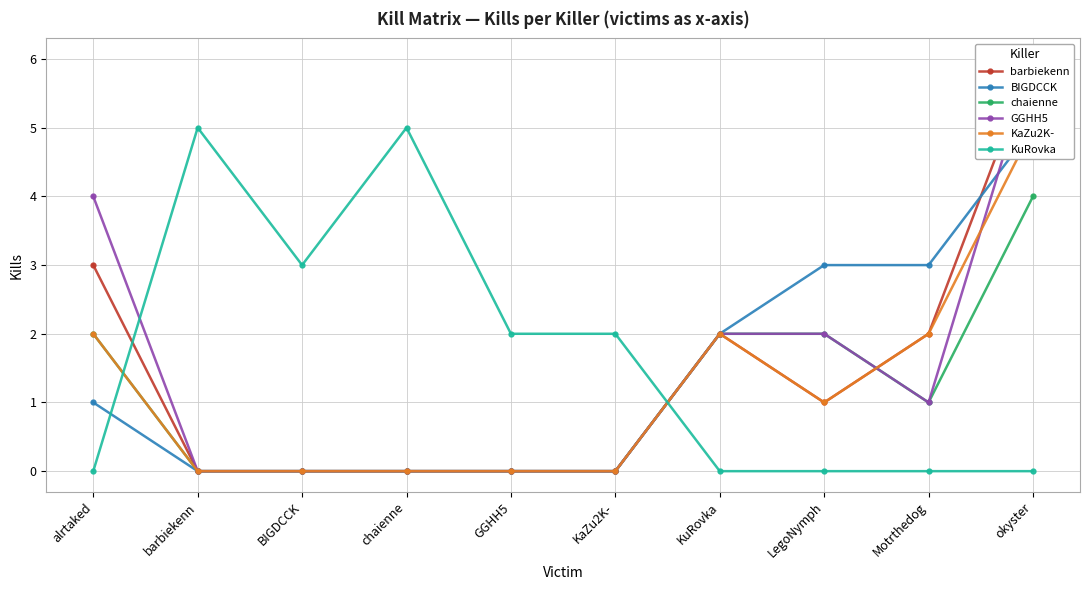

At which label does BIGDCCK reach its peak?

okyster